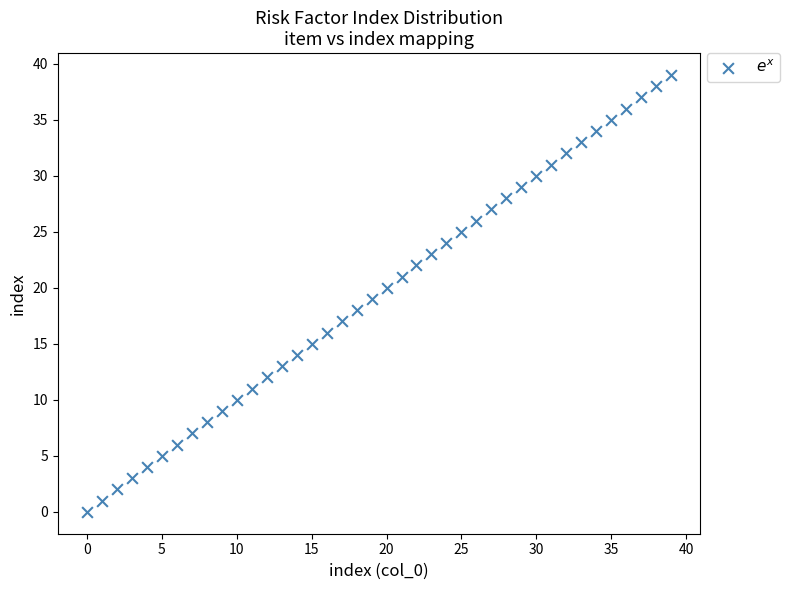

What is the range of Y values (max minus min)?

39